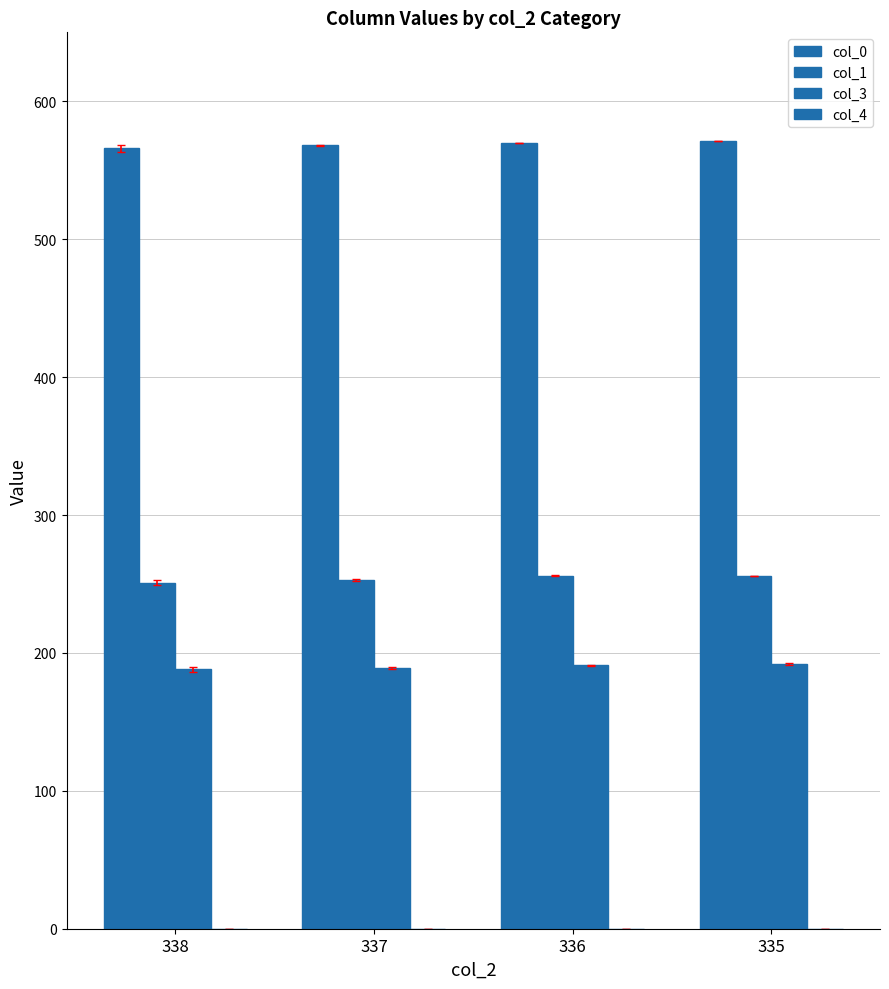

Does the chart contain stacked bars?

No